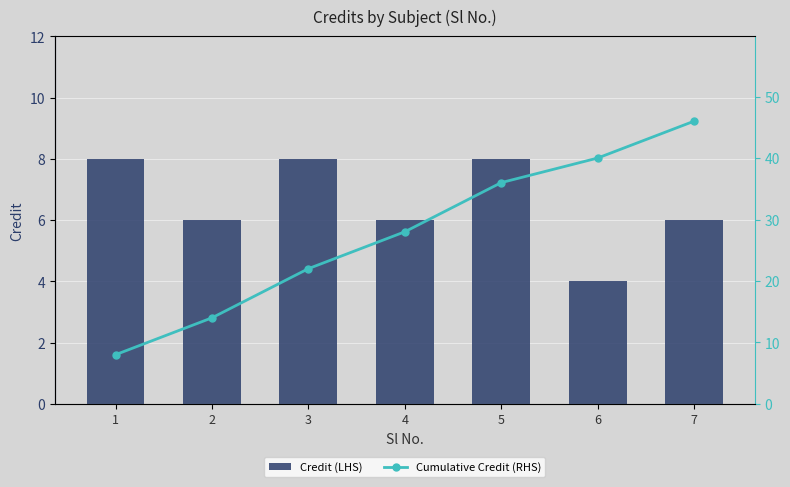

What is the value of the Credit (LHS) bar at the 7th from the left?

6